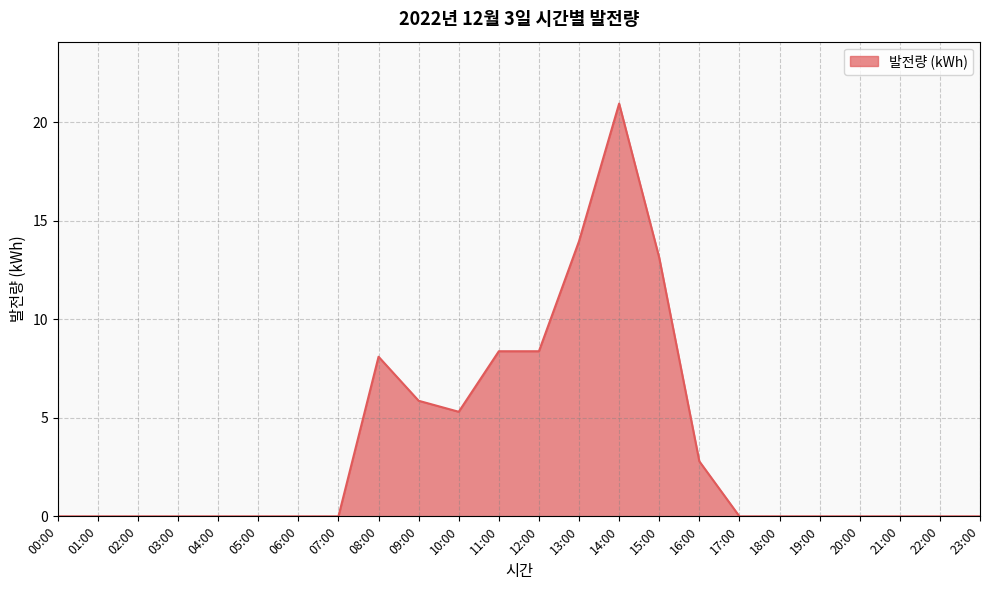

True or false: there are more than 0 points higher than both neighbors.

True